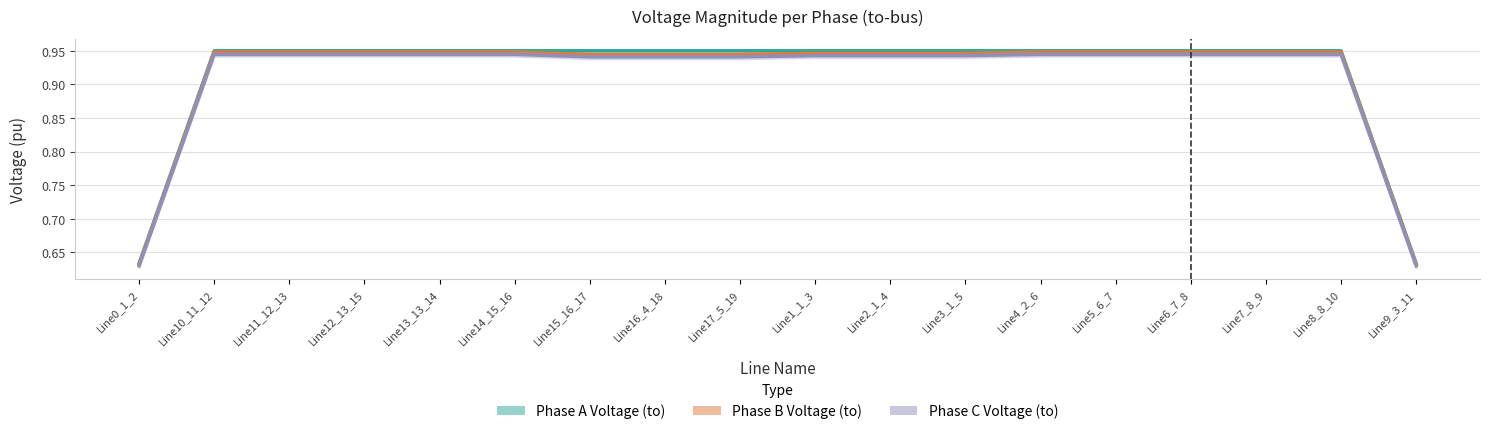

In Phase C Voltage (to), how many points are higher than both neighbors (excluding endpoints)?

3